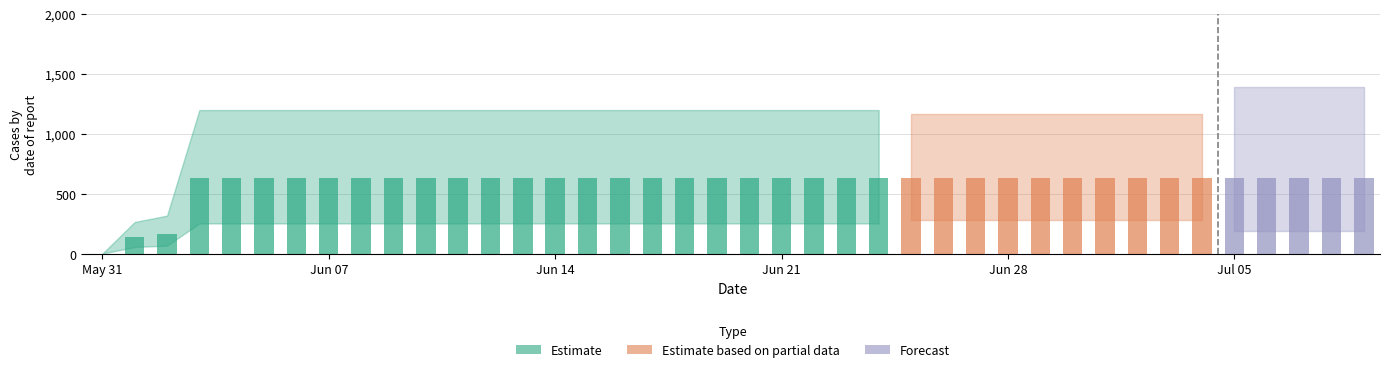

At which category is the sum across all series the highest?

2020-06-03